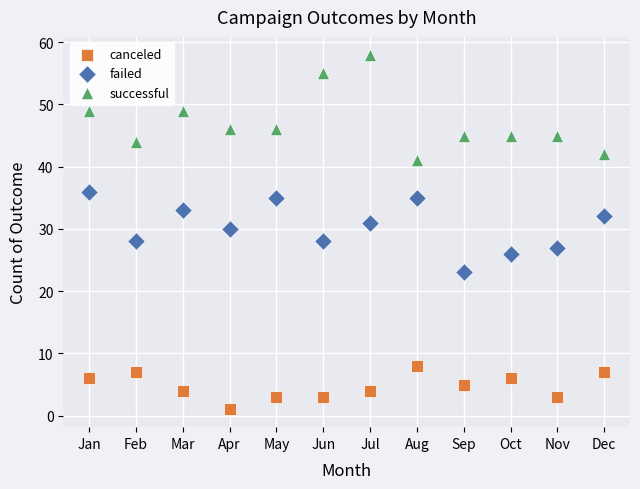

What are all the series names shown in the legend?

canceled, failed, successful